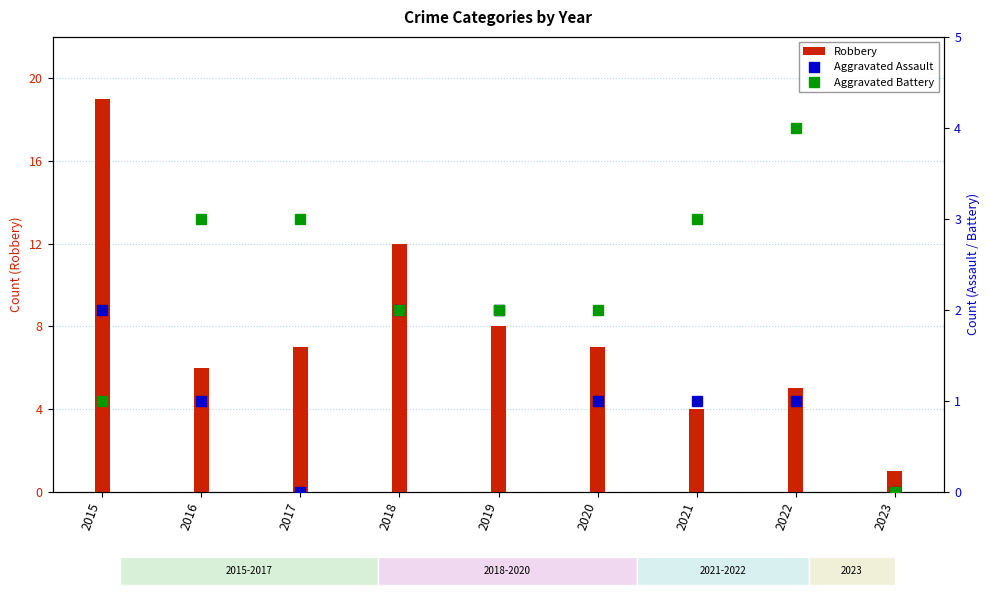

Does the chart contain stacked bars?

No